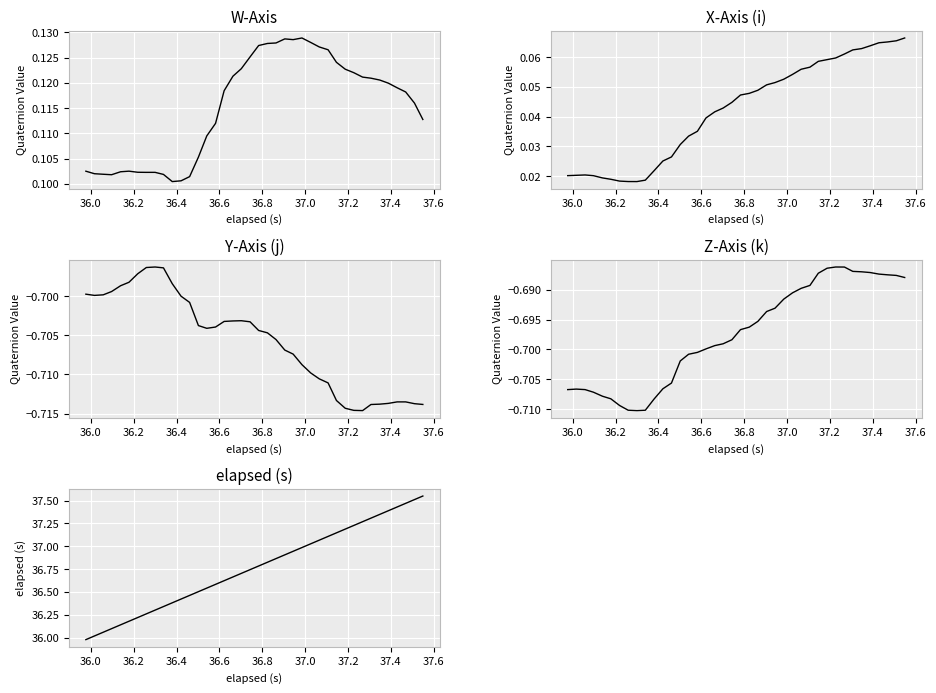

How many lines are shown in the chart?

5